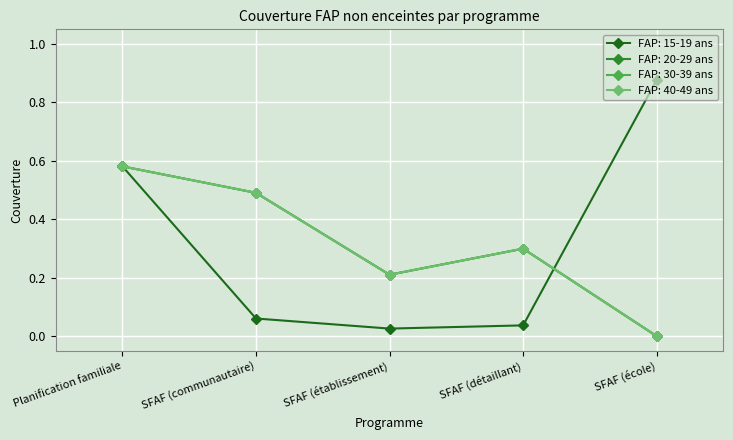

What is the difference between the highest and lowest values at SFAF (communautaire)?

0.4